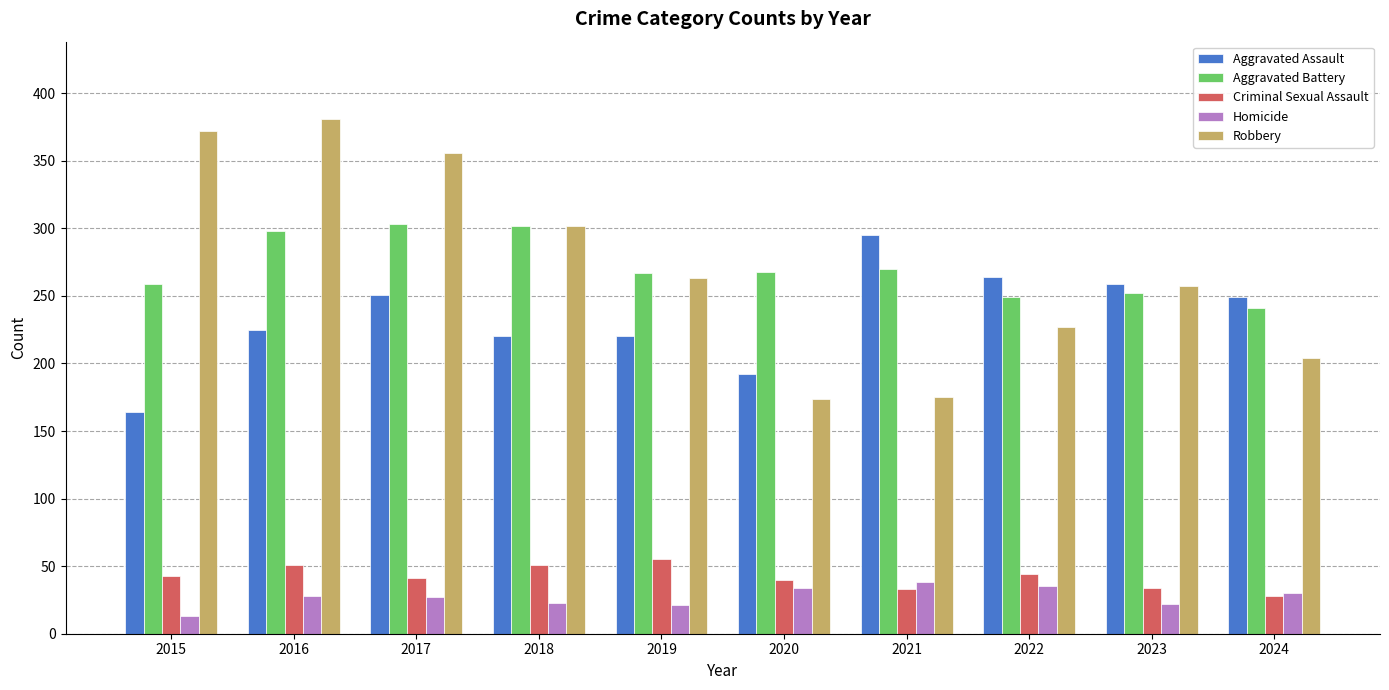

How many groups of bars are there?

10